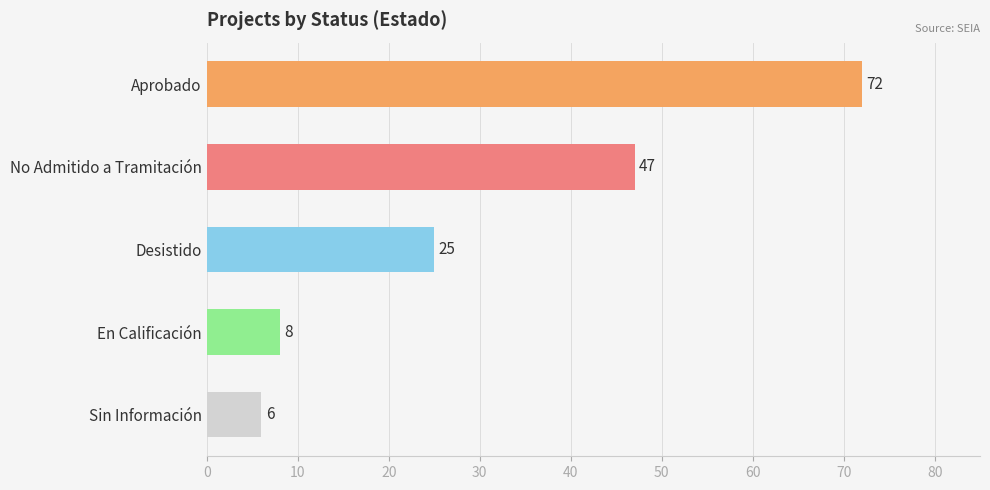

The chart shows a value of 47 at No Admitido a Tramitación. True or false?

True